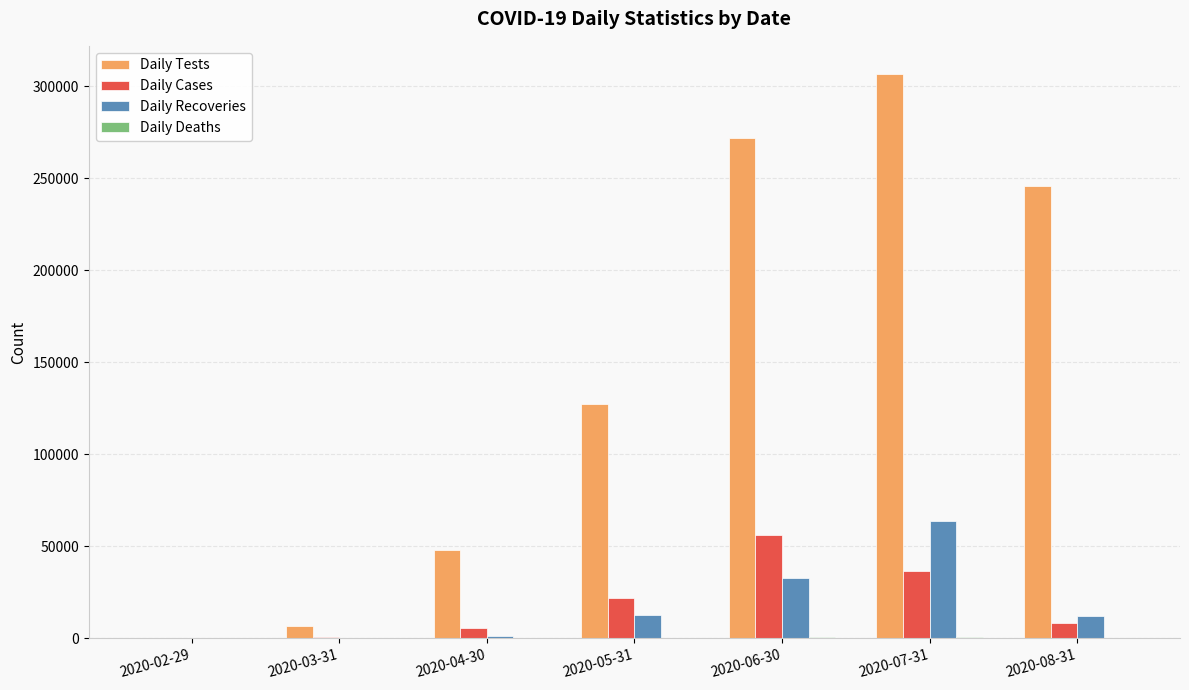

What is the spread (max minus min) of values at 2020-08-31?

245675